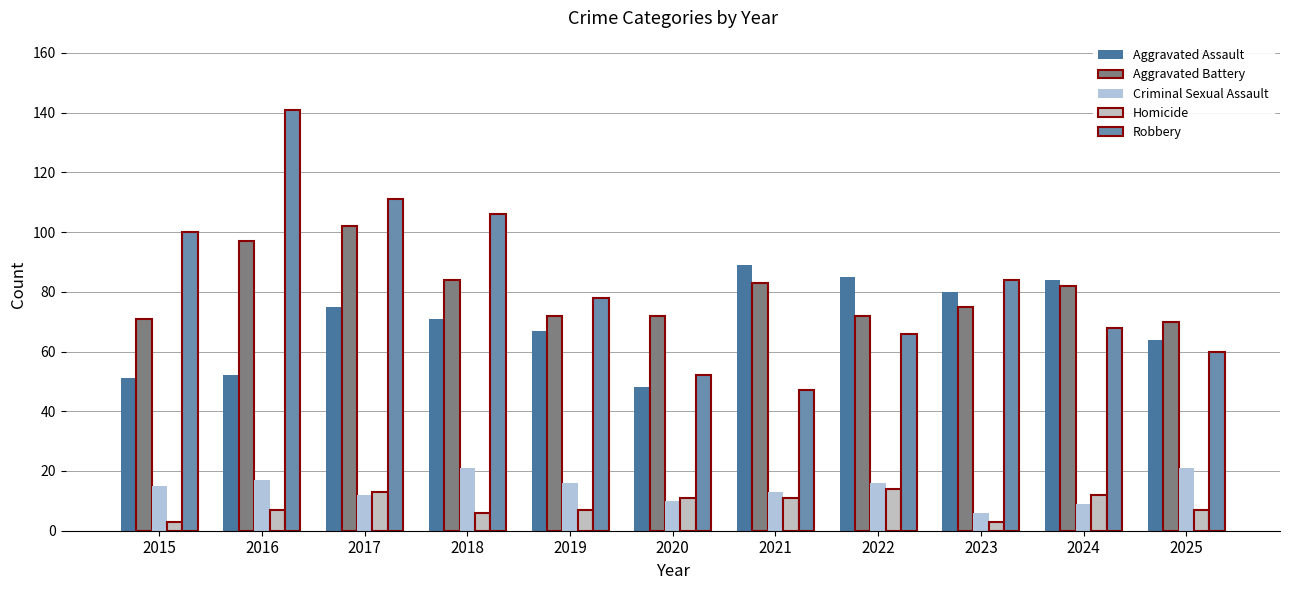

What is the sum of all Robbery values?

913